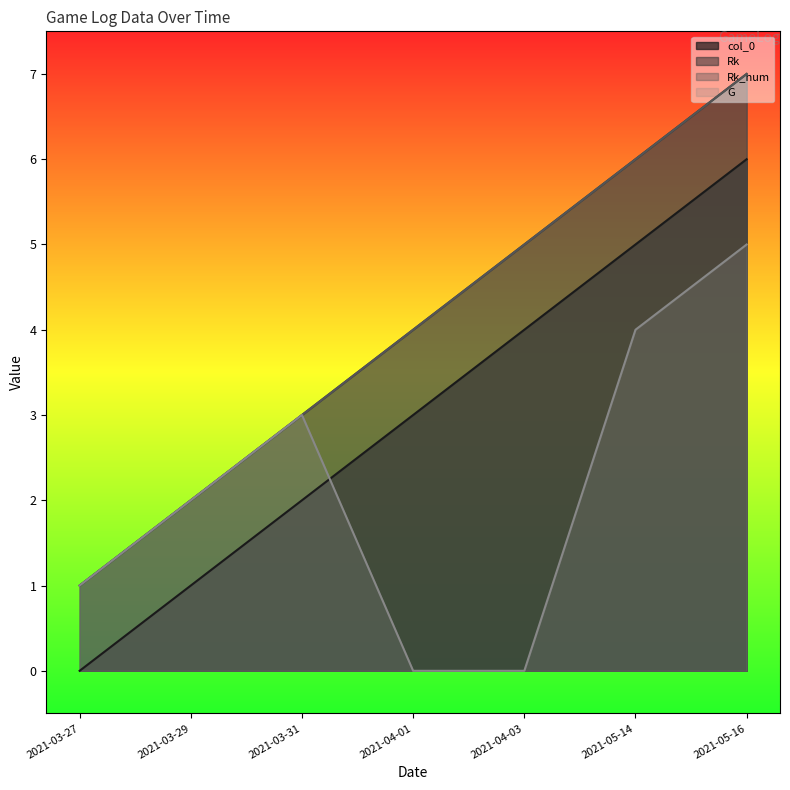

What is the sum of all col_0 values?

21